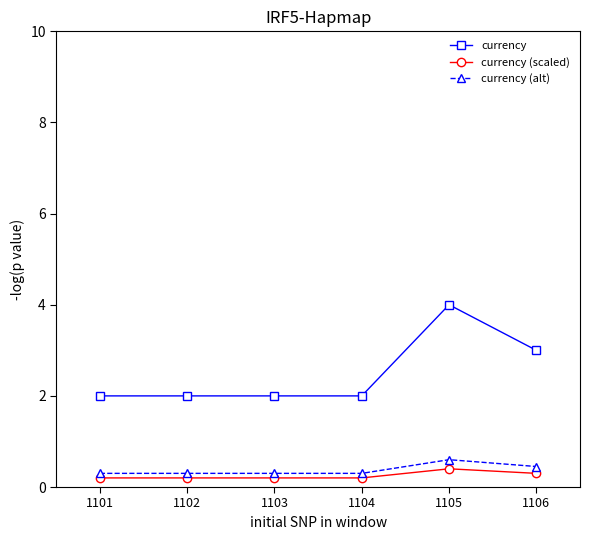

What is the highest value of the currency (alt) series?

0.6